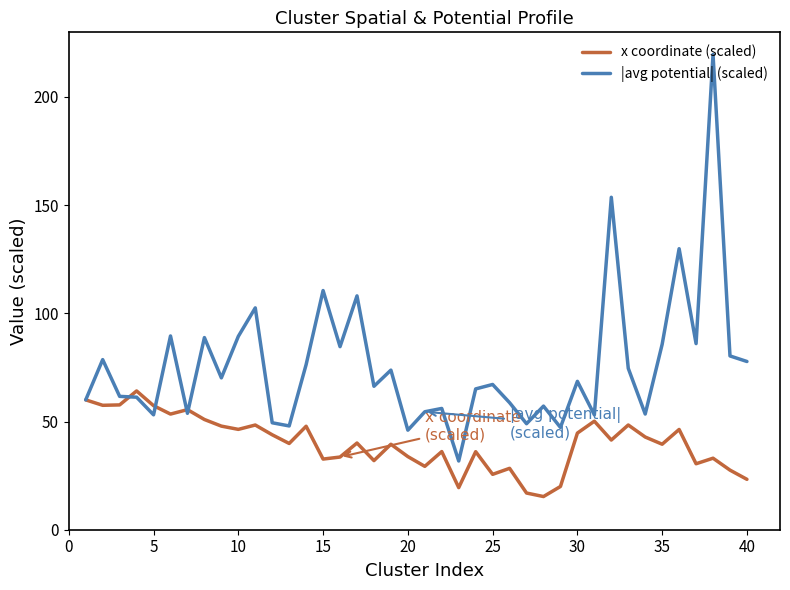

List the series in order of their overall mean, highest first.

|avg potential| (scaled), x coordinate (scaled)